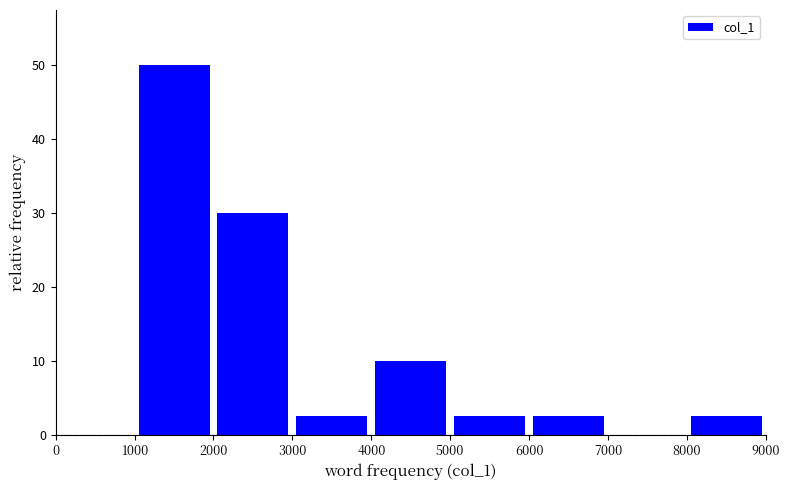

Reading left to right, list every bar in this chart as the range it spans on the x-axis followed by its height. The values are not printed on the chart, so give them approximately, as read against the axis.

0 to 1000: 0
1000 to 2000: 50
2000 to 3000: 30
3000 to 4000: 3
4000 to 5000: 10
5000 to 6000: 3
6000 to 7000: 3
7000 to 8000: 0
8000 to 9000: 3